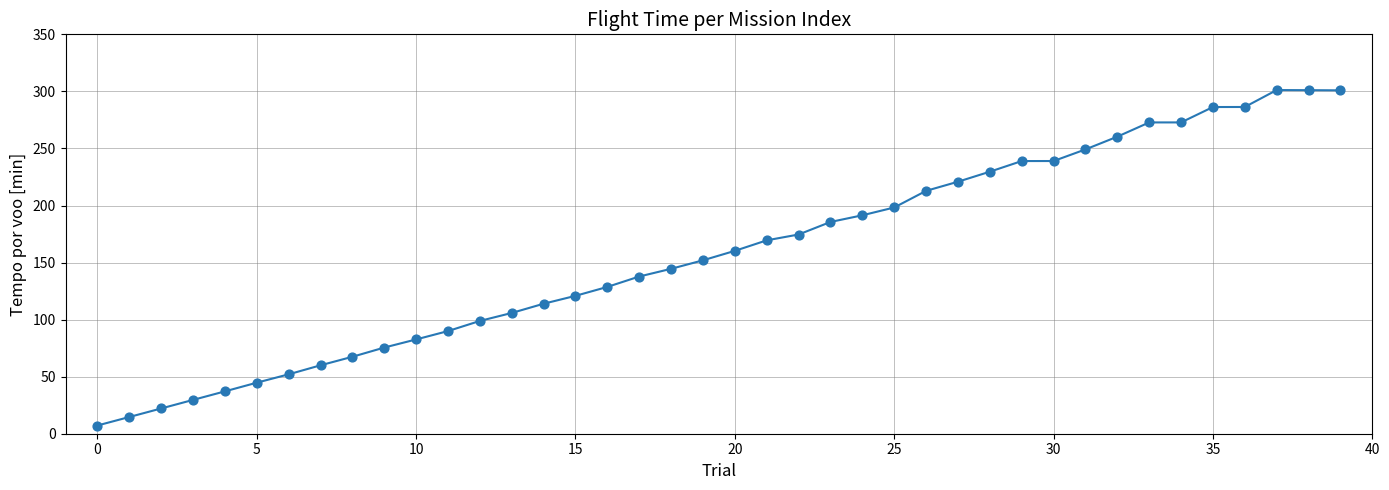

What is the difference between the maximum and minimum values?

294.0